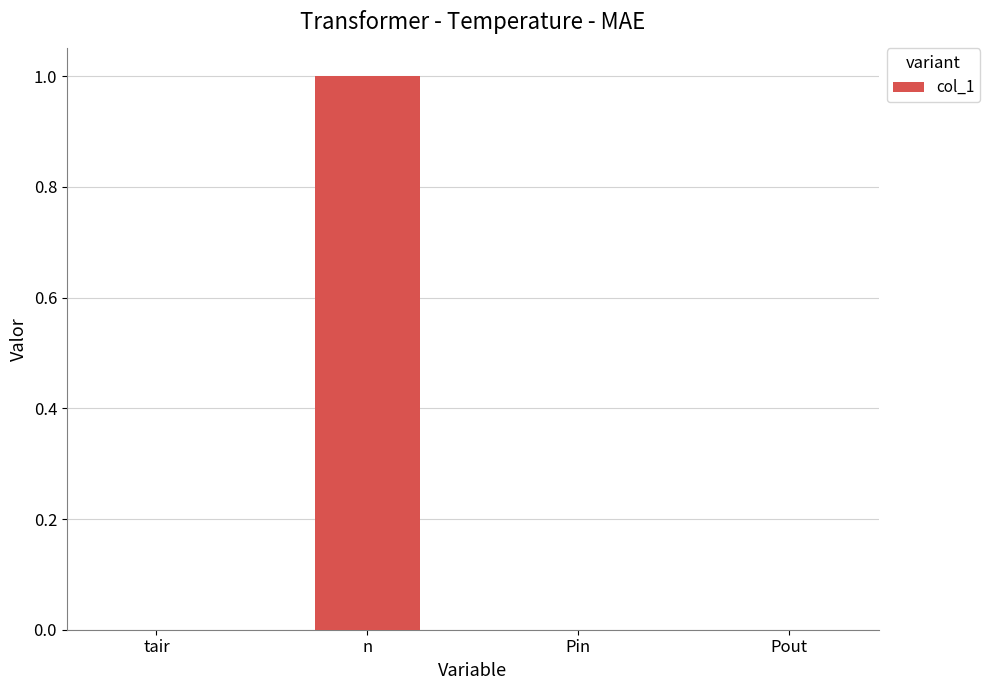

The chart shows a value of 0 at Pout. True or false?

True